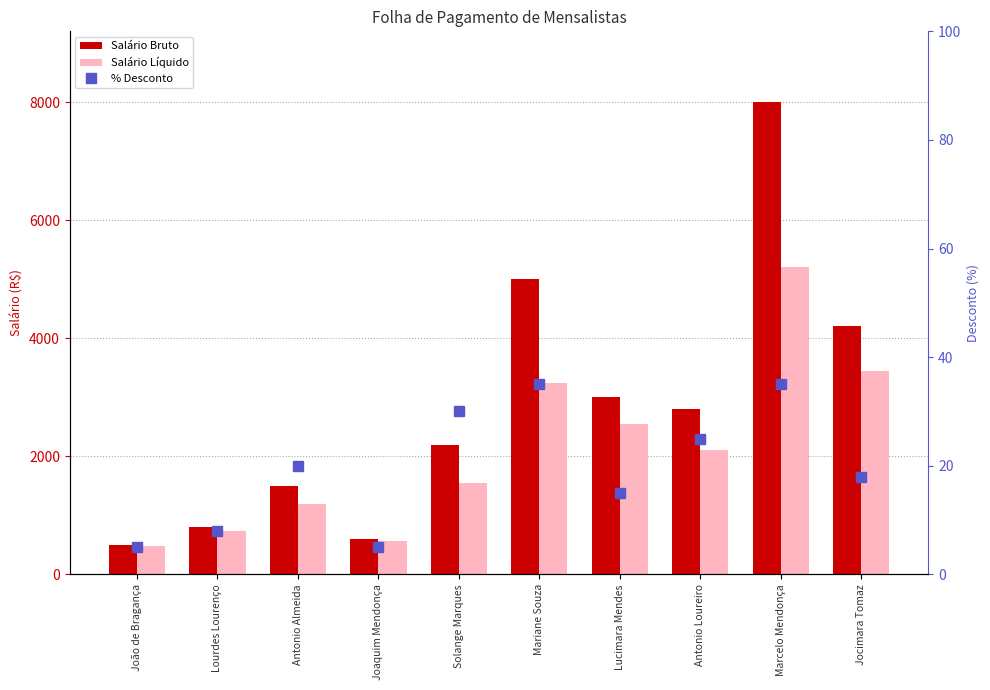

What is the label of the 1st bar from the right?

Jocimara Tomaz